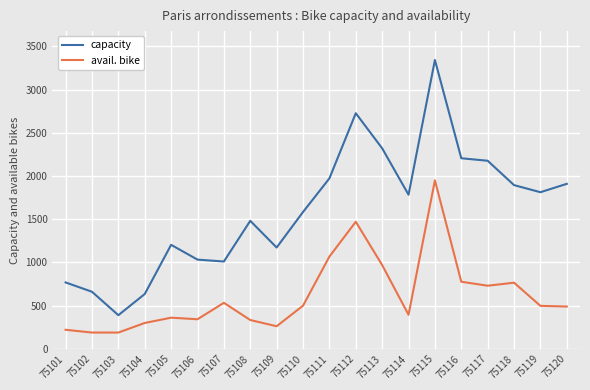

True or false: avail. bike and capacity cross at least once.

False